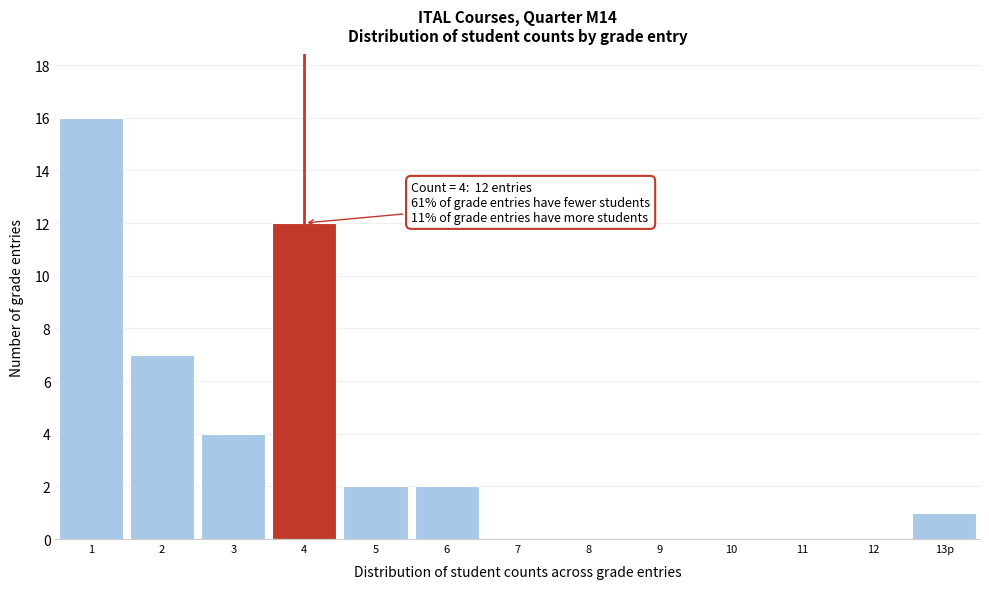

Reading left to right, transcribe all the data shown in this chart.

1=16	2=7	3=4	4=12	5=2	6=2	7=0	8=0	9=0	10=0	11=0	12=0	13p=1